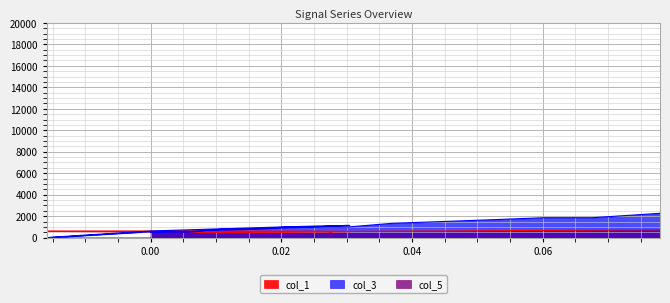

What is the difference between the second highest and second lowest values in the col_1 series?

220.0